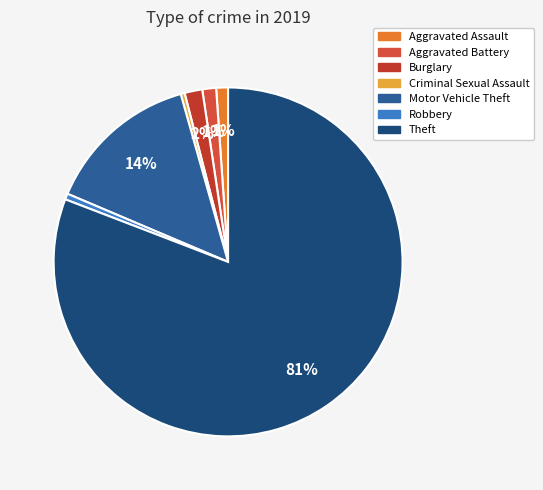

Count the number of slices in the pie.

7